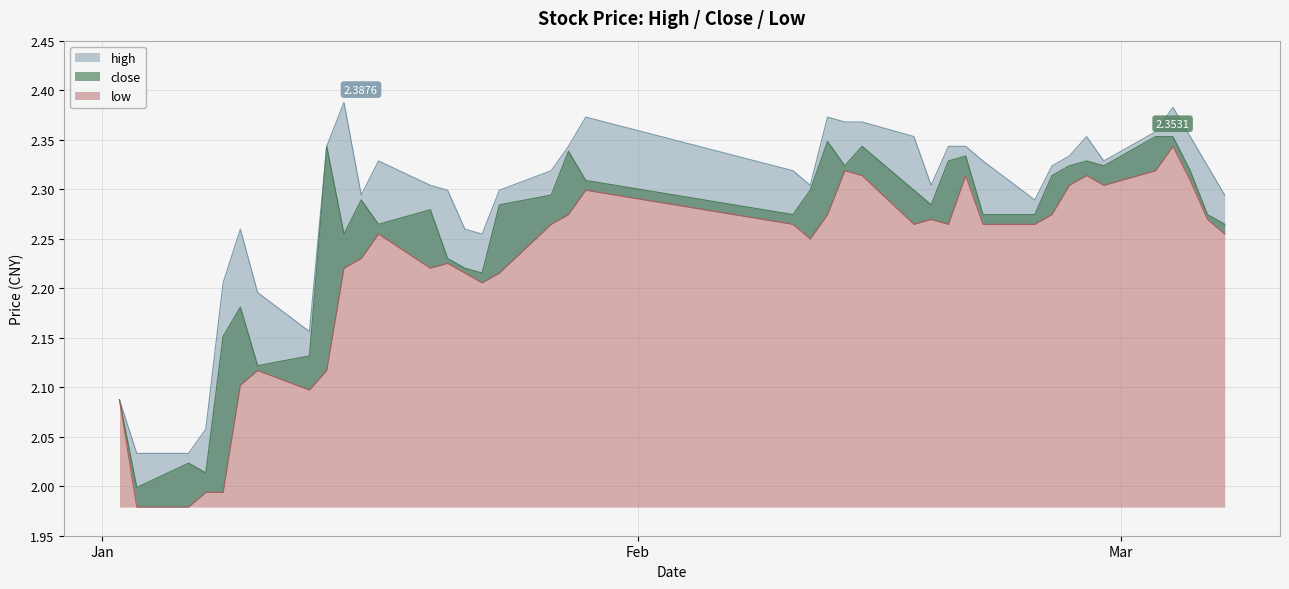

What is the approximate value of close at 2003-02-25?

2.3